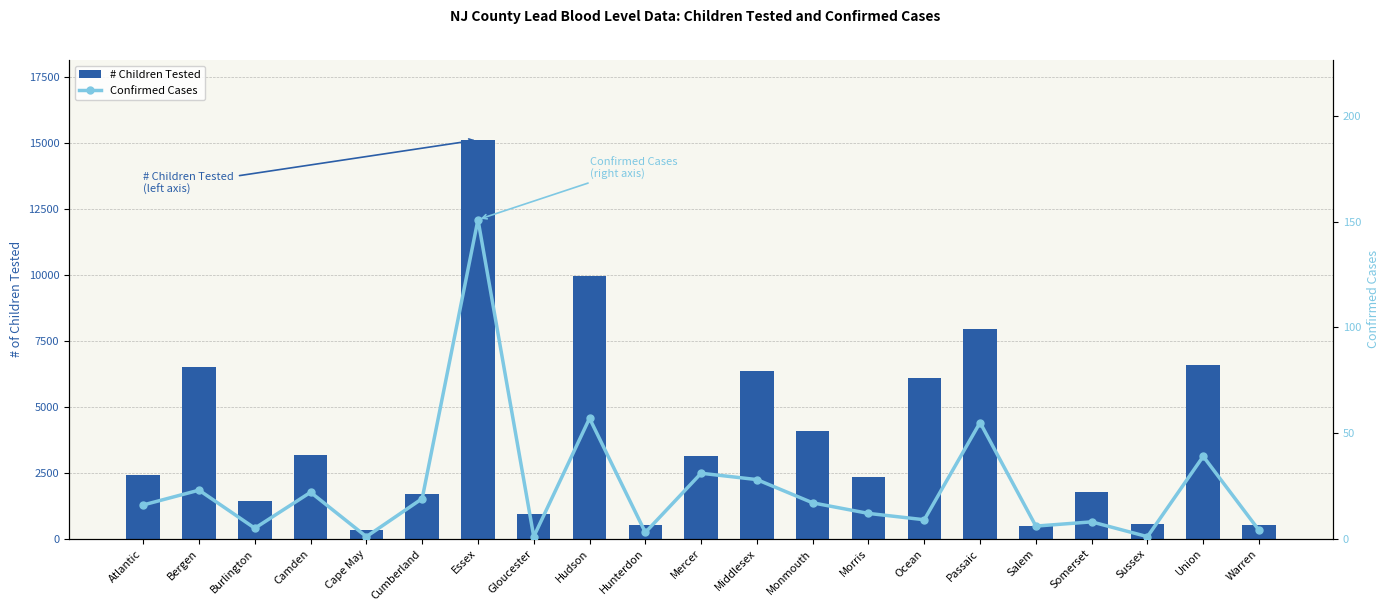

What is the maximum value for Confirmed Cases?

151